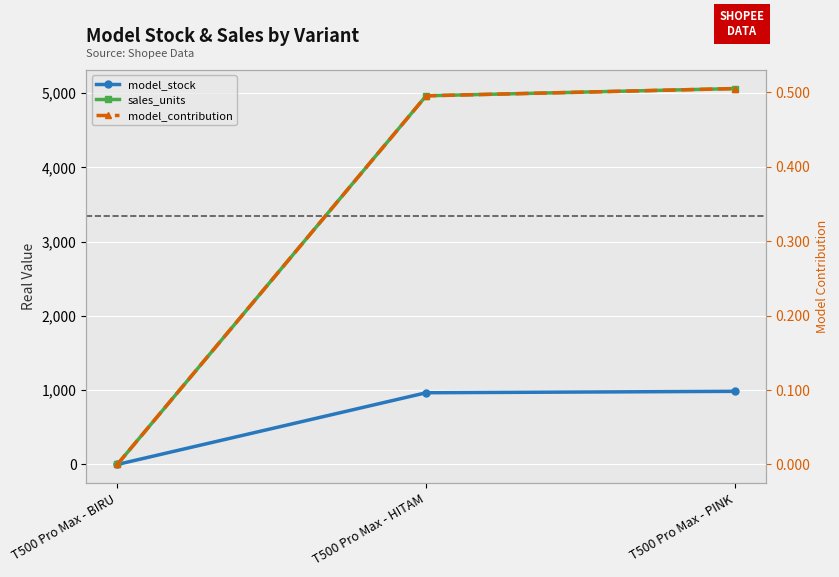

Which category has the highest value in the model_contribution series?

T500 Pro Max - PINK